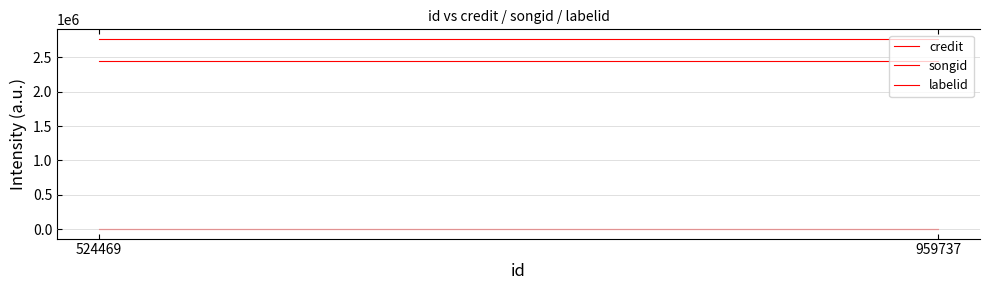

Count the number of categories in the chart.

4